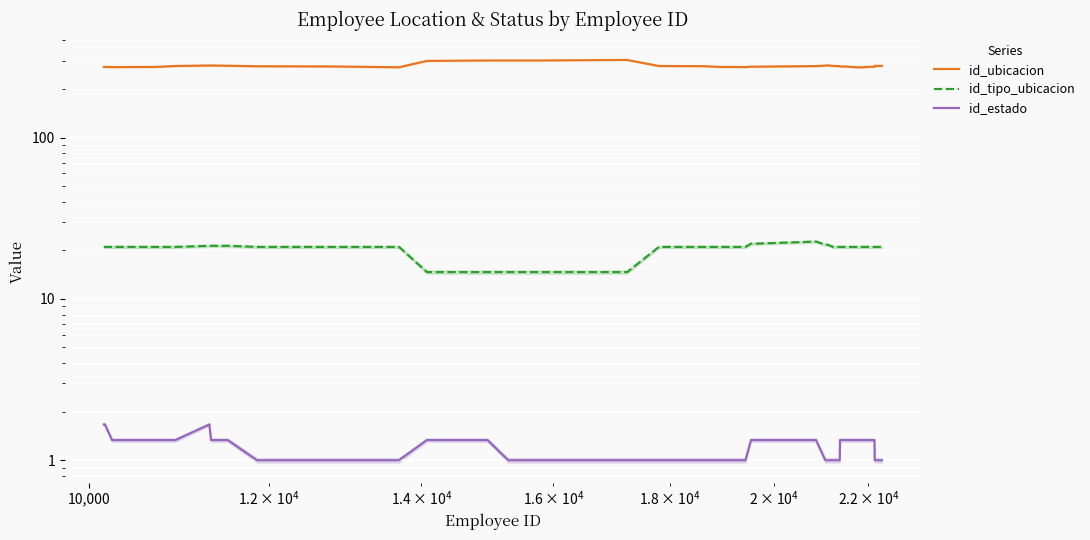

How many interior local valleys does the id_ubicacion series have?

3